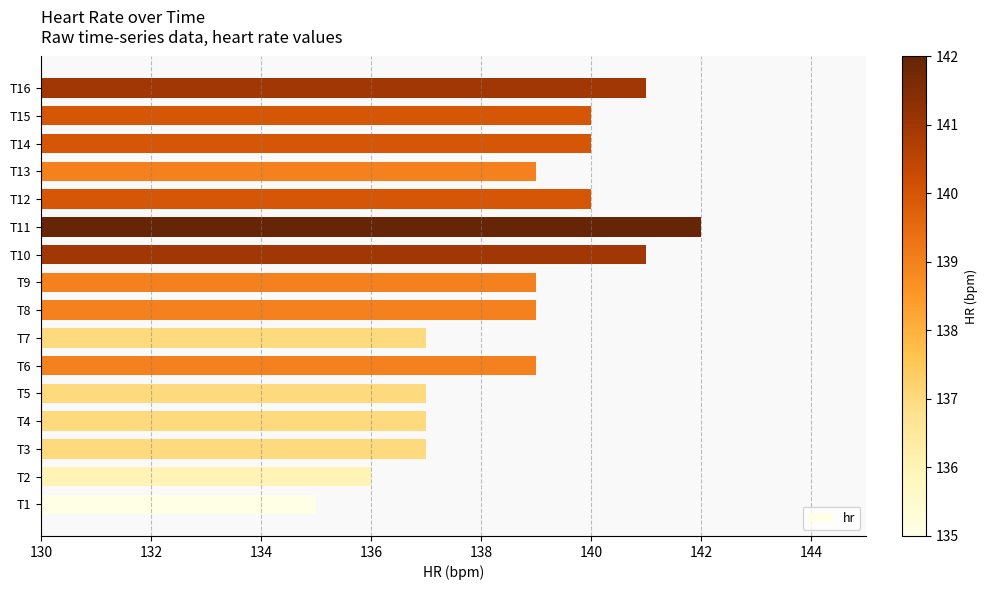

How many bars are there in total?

16